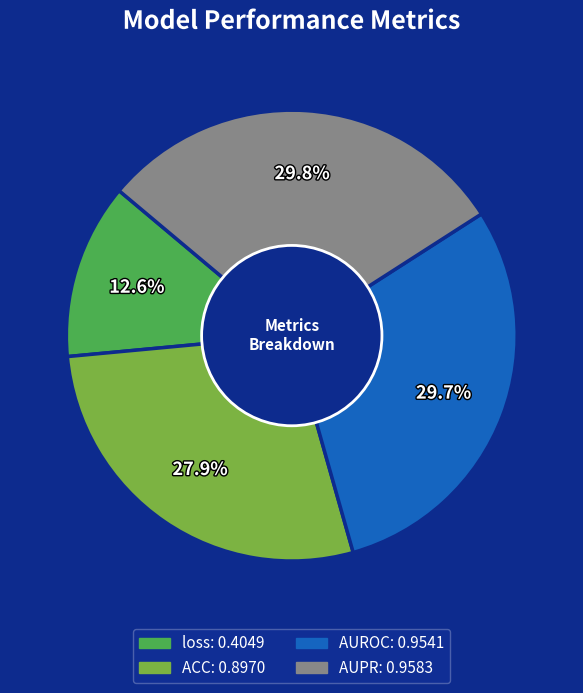

What percentage is the AUROC slice, to the nearest percent?

30%